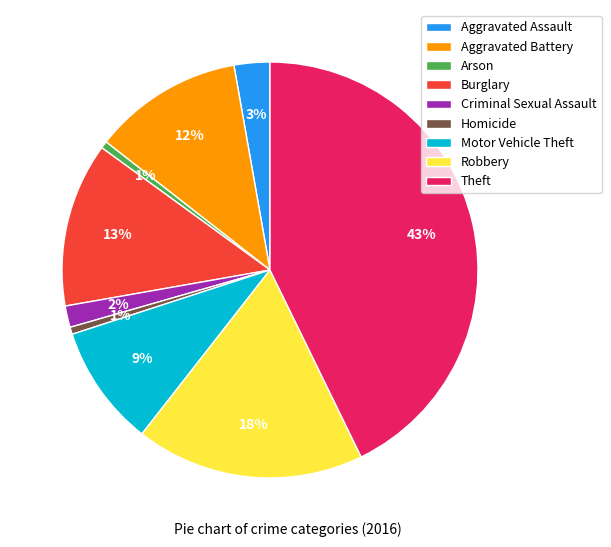

Is it true that Robbery is 11% of the pie?

False